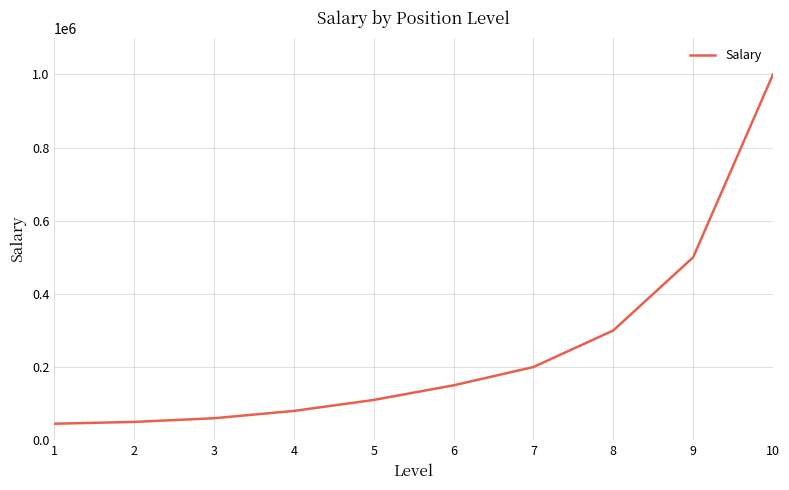

What is the ratio of the value at 10 to the value at 2?

20.0